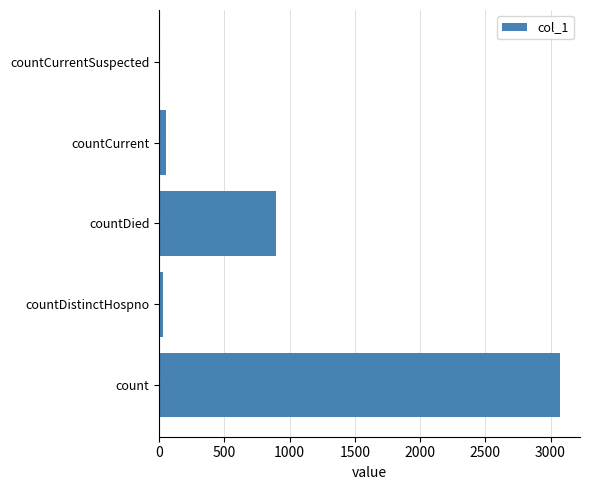

The chart shows a value of 0 at countCurrentSuspected. True or false?

True